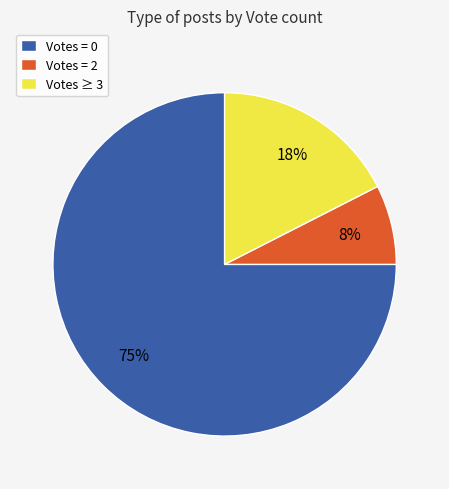

Combined, do Votes = 2 and Votes ≥ 3 account for over 50%?

No